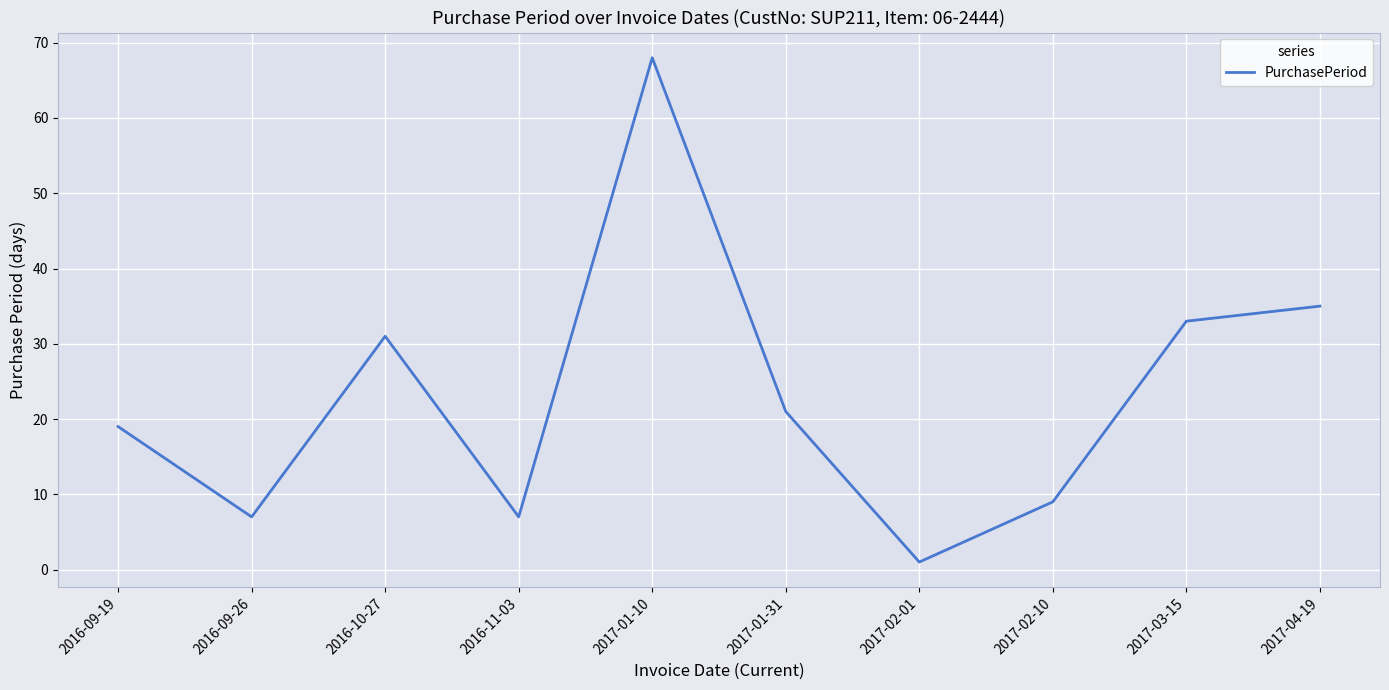

The value at 2016-09-26 is 7. True or false?

True